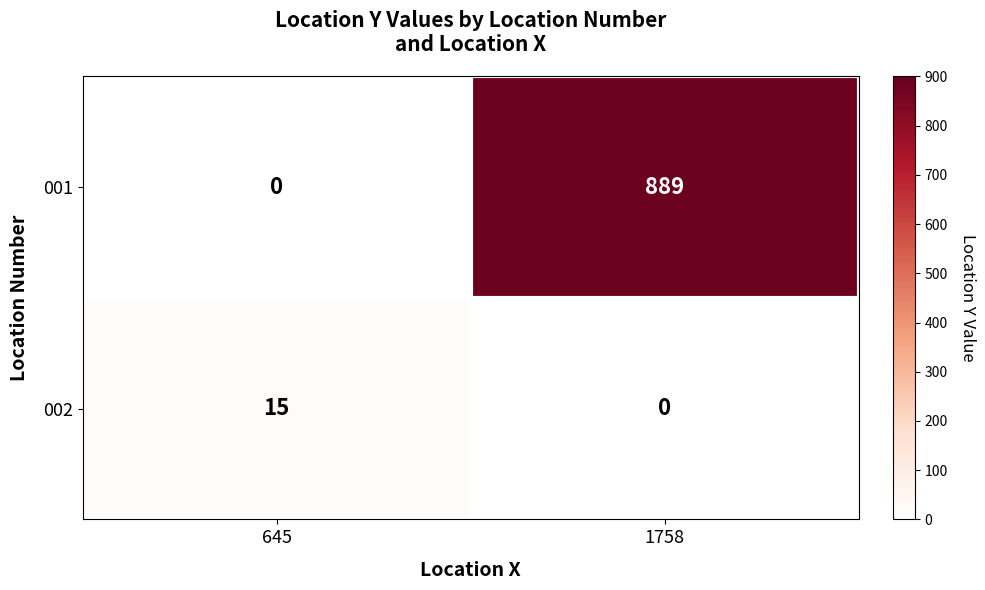

What is the spread (max minus min) of values at 645?

15